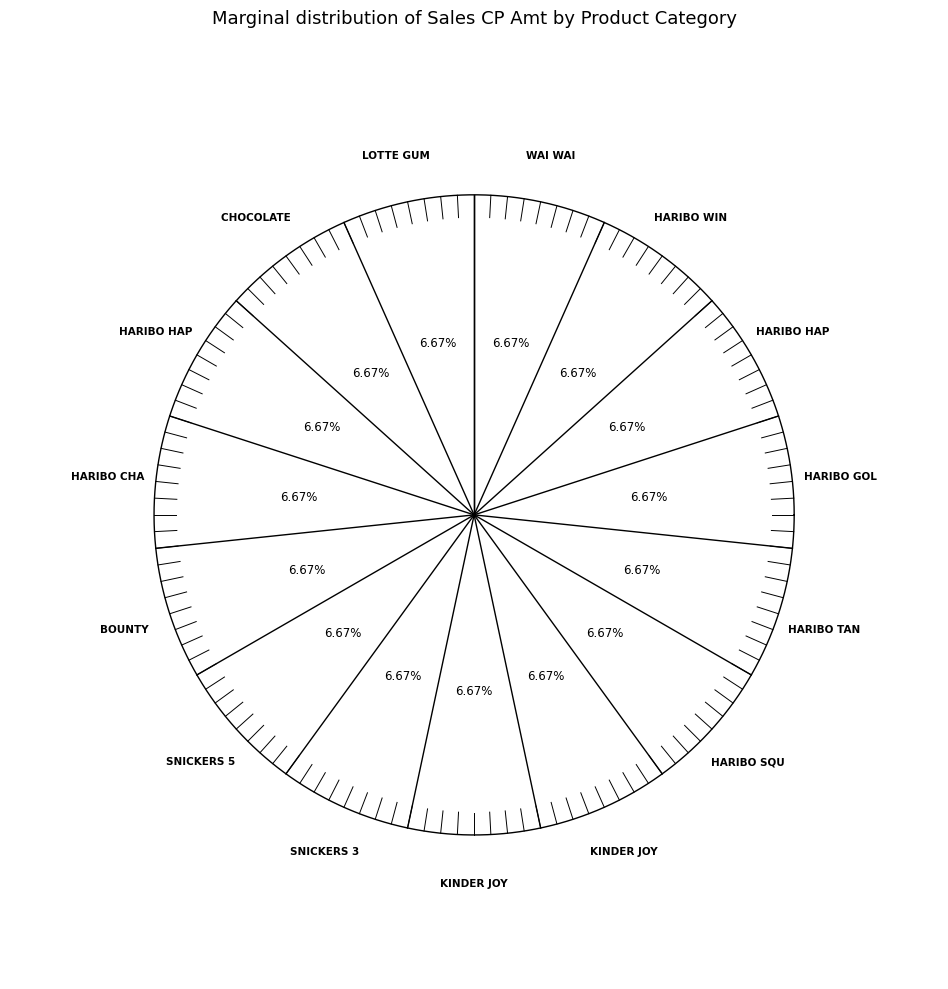

How many slices are in this pie chart?

15